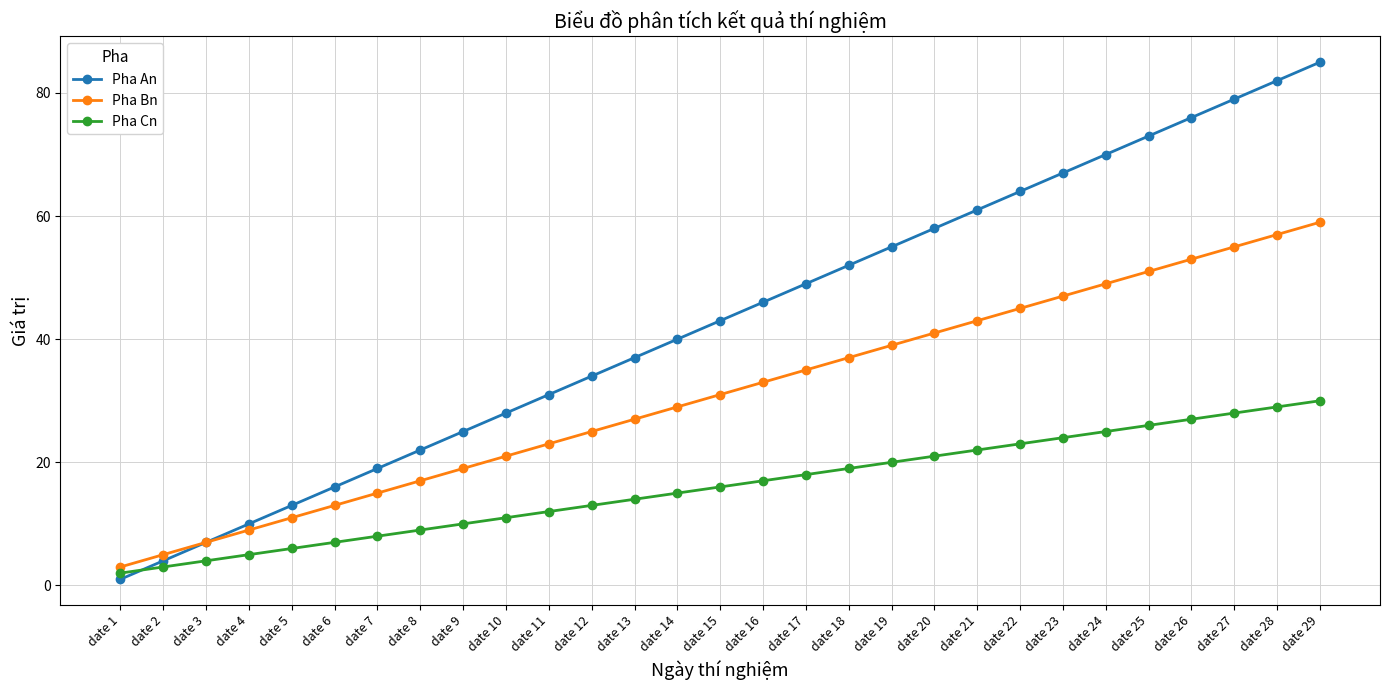

What is the highest value of the Pha Bn series?

59